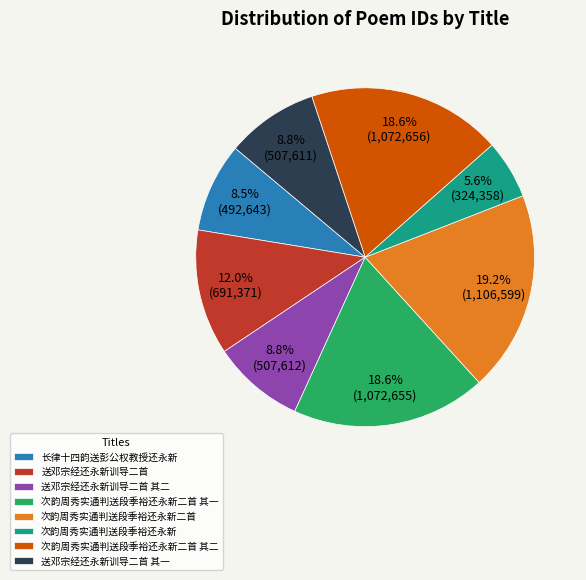

What is the largest slice in the pie chart?

次韵周秀实通判送段季裕还永新二首